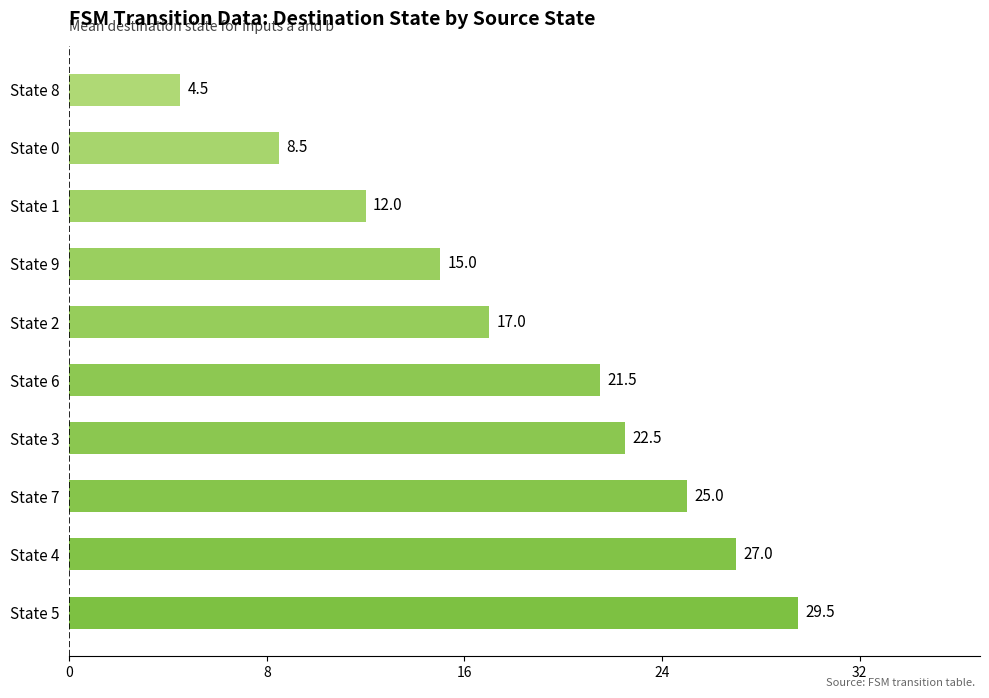

Reading bottom to top, list all the values displayed in this chart.

State 5=29.5	State 4=27.0	State 7=25.0	State 3=22.5	State 6=21.5	State 2=17.0	State 9=15.0	State 1=12.0	State 0=8.5	State 8=4.5